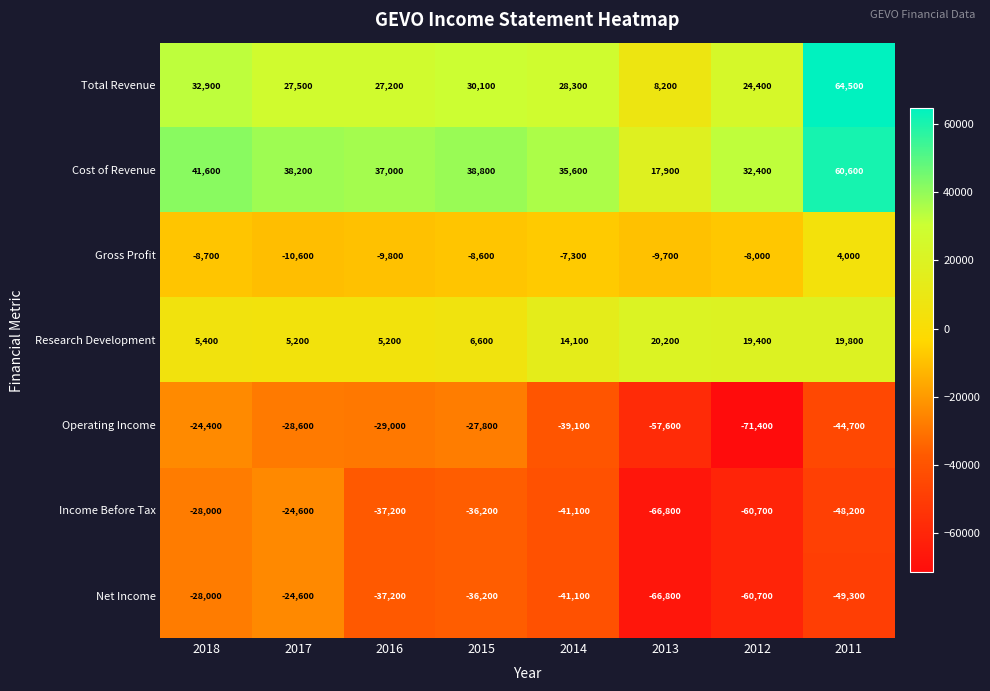

What is the total value across all series at 2012?

-124600